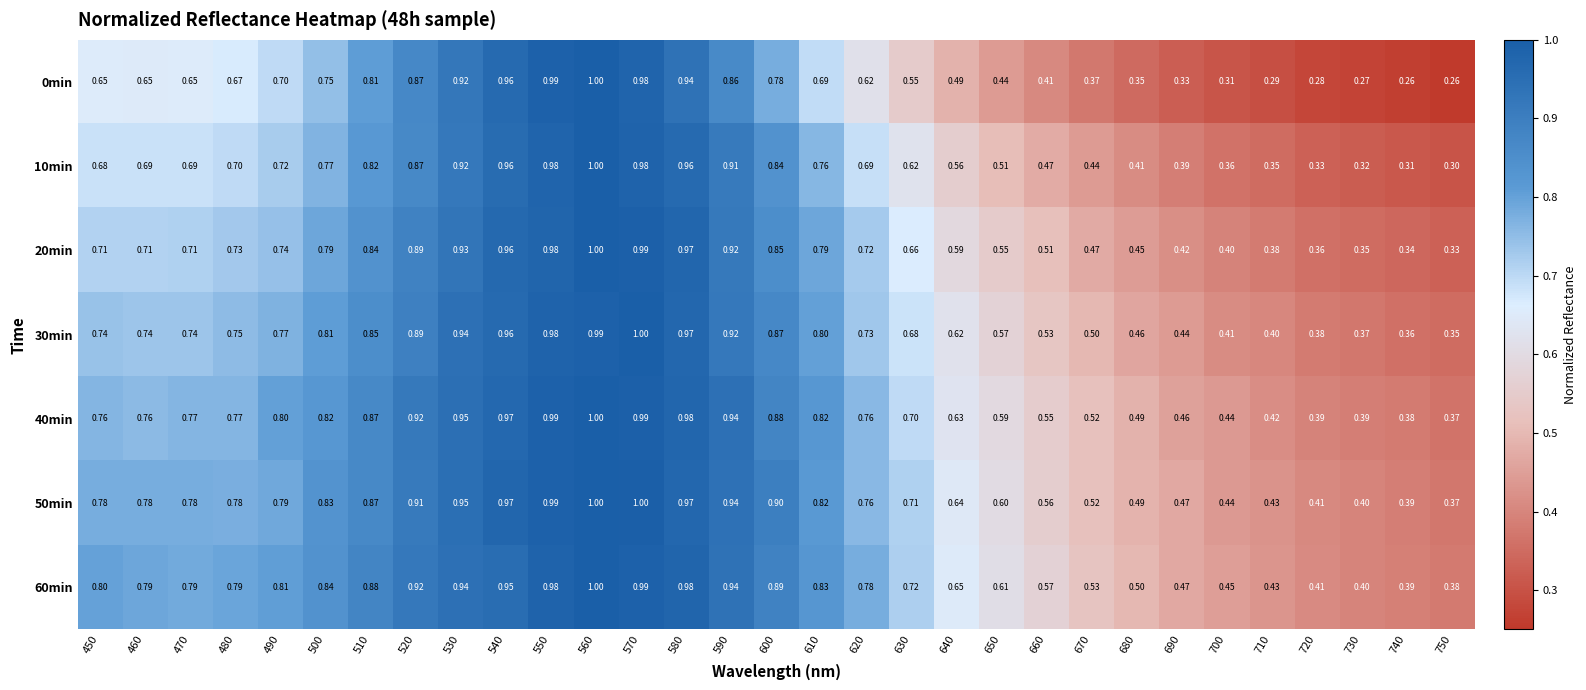

Is the value of 0min at 460 greater than the value of 60min at 590?

No